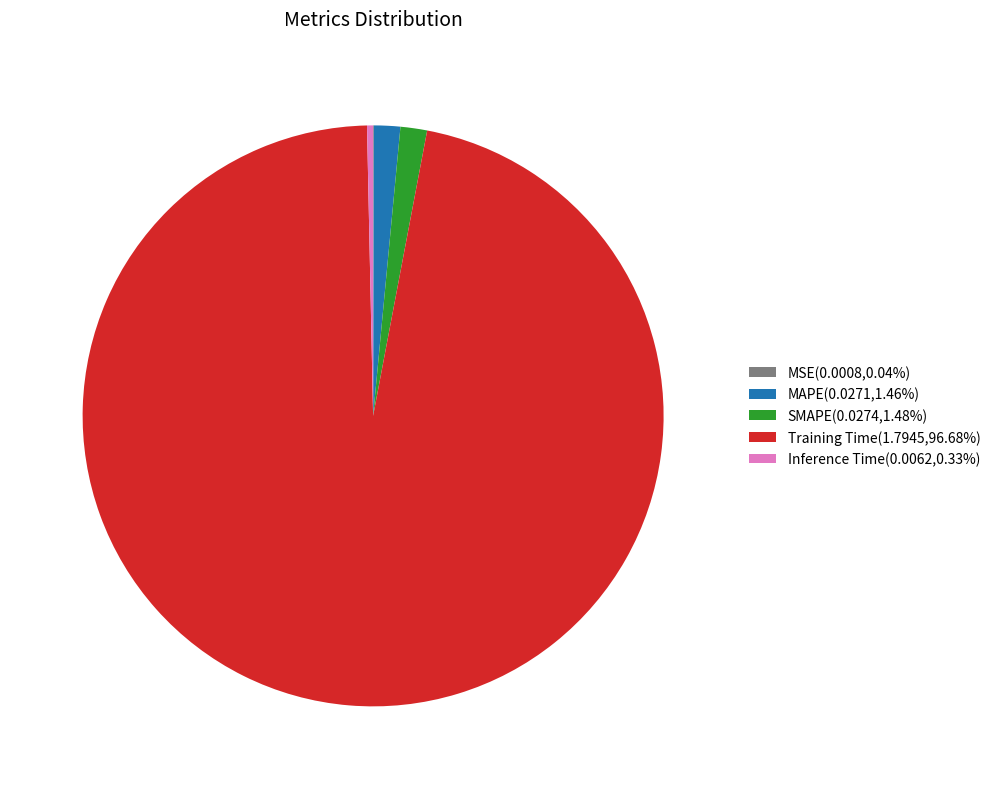

Is the sum of Training Time(1.7945,96.68%) and MAPE(0.0271,1.46%) greater than half?

Yes